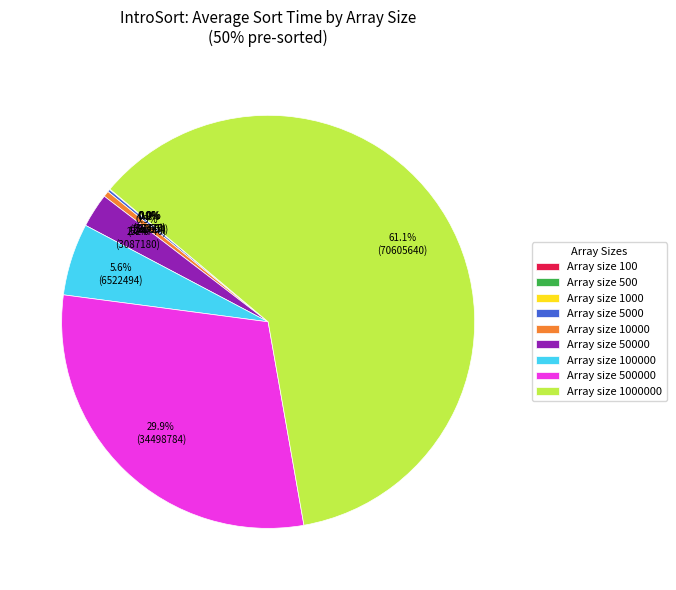

Does any single category account for the majority?

Yes